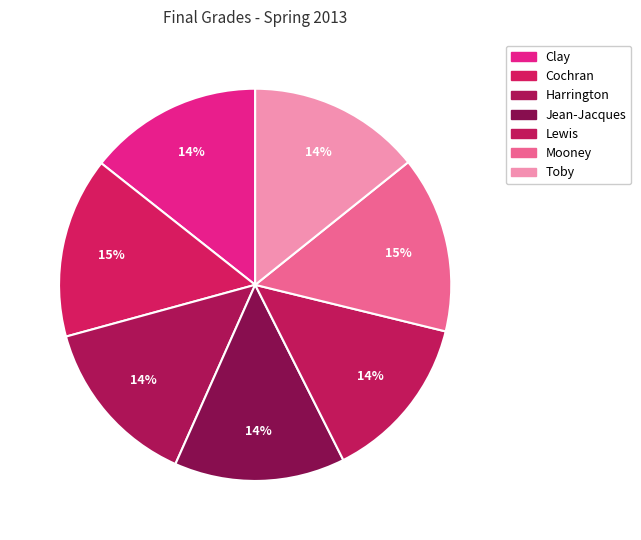

Combined, what portion of the pie is Harrington and Cochran?

29.0%